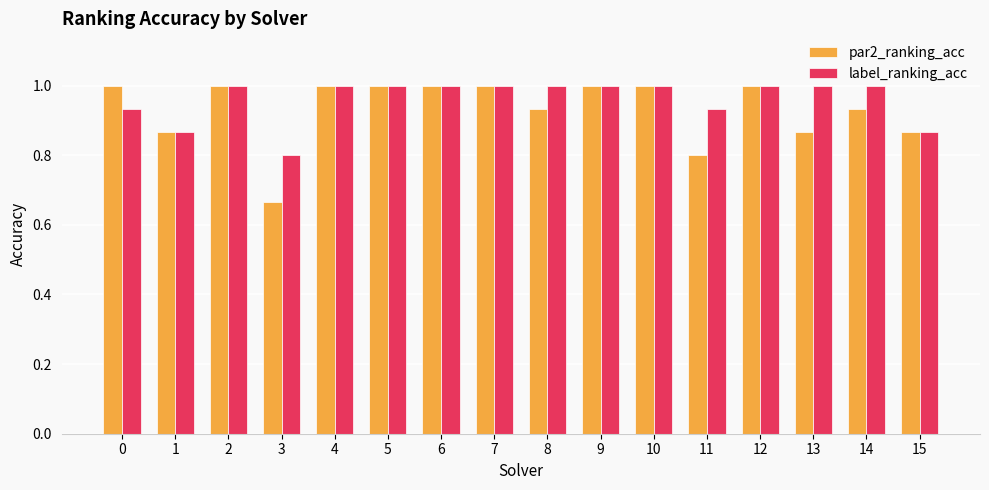

Which label corresponds to the smallest value in the chart?

3